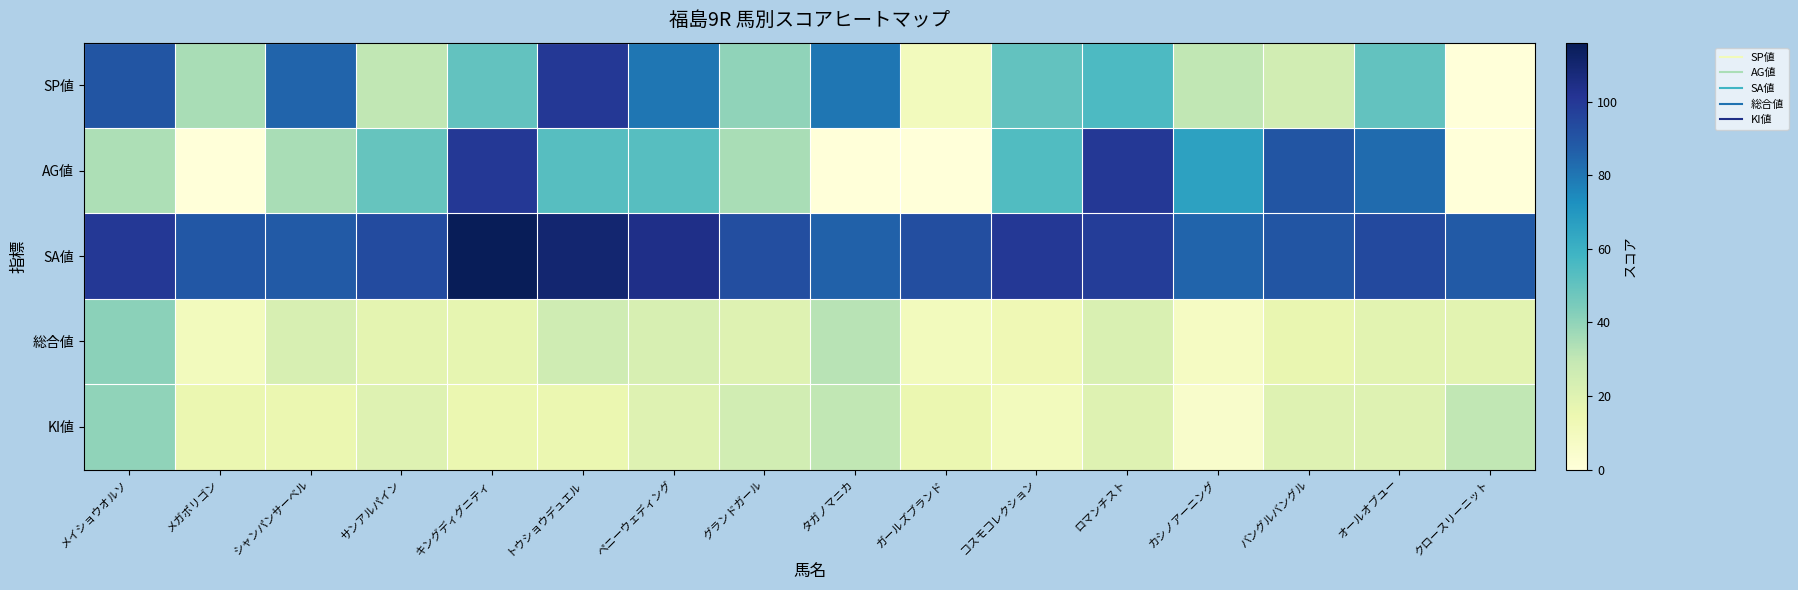

At how many categories does at least one series exceed 73?

16